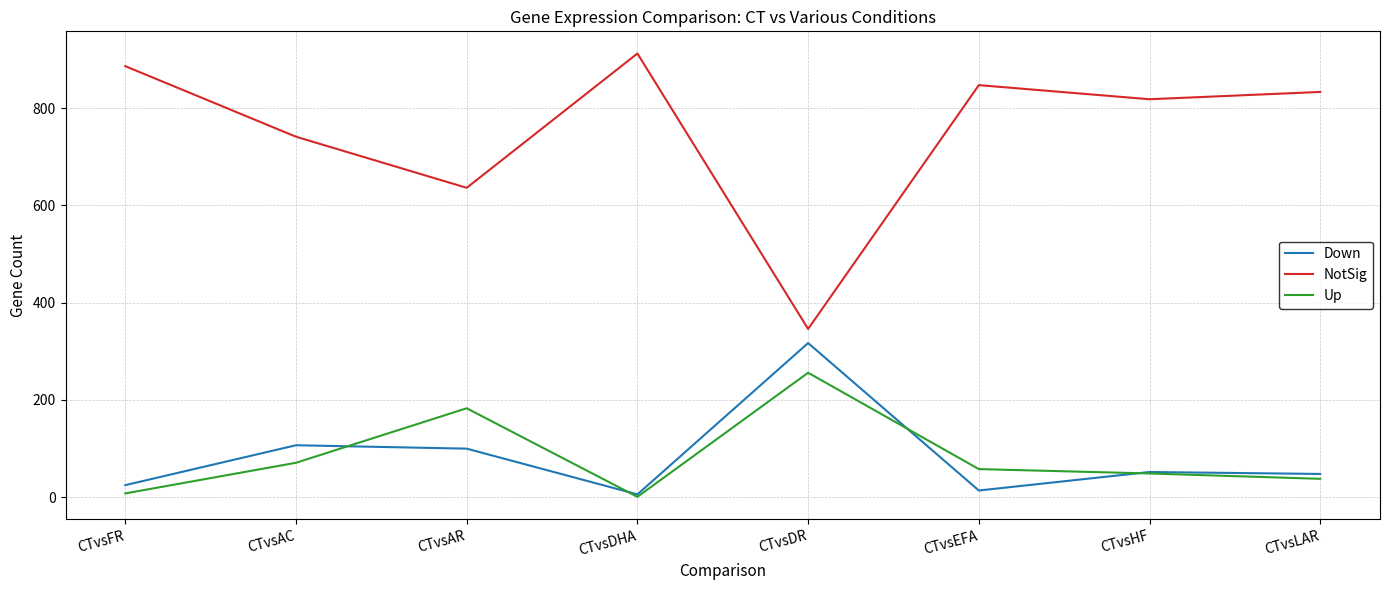

At CTvsEFA, list the series in order from largest to smallest.

NotSig, Up, Down